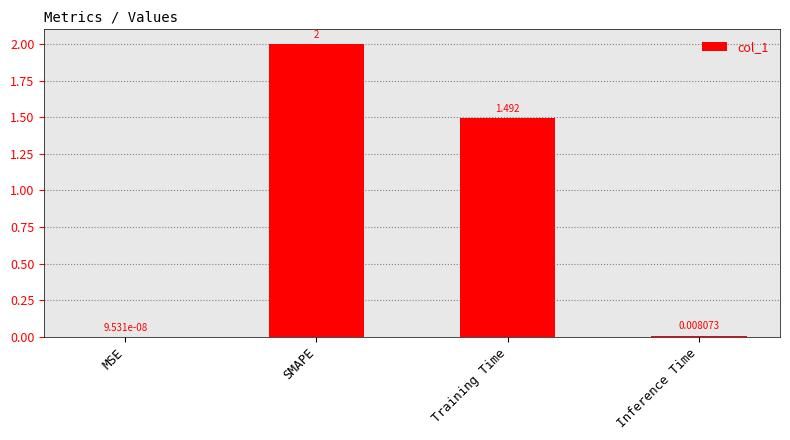

Which has a higher value, SMAPE or Training Time?

SMAPE